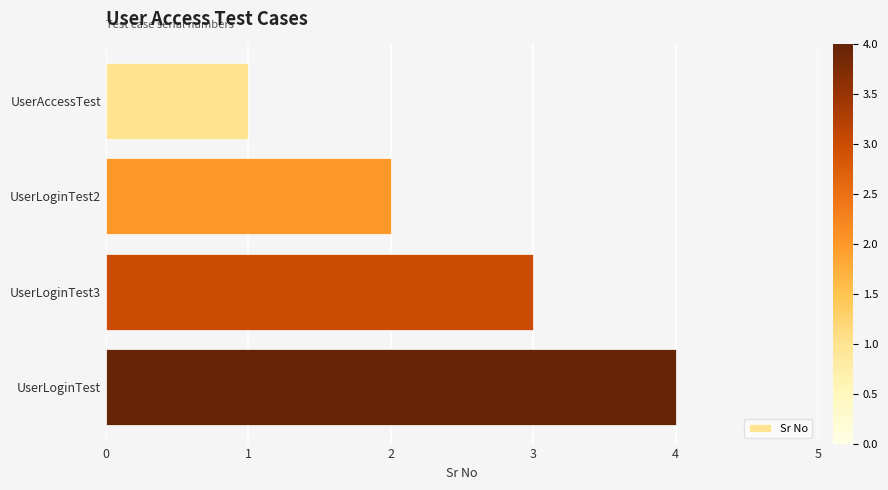

What position from the bottom is UserLoginTest?

1